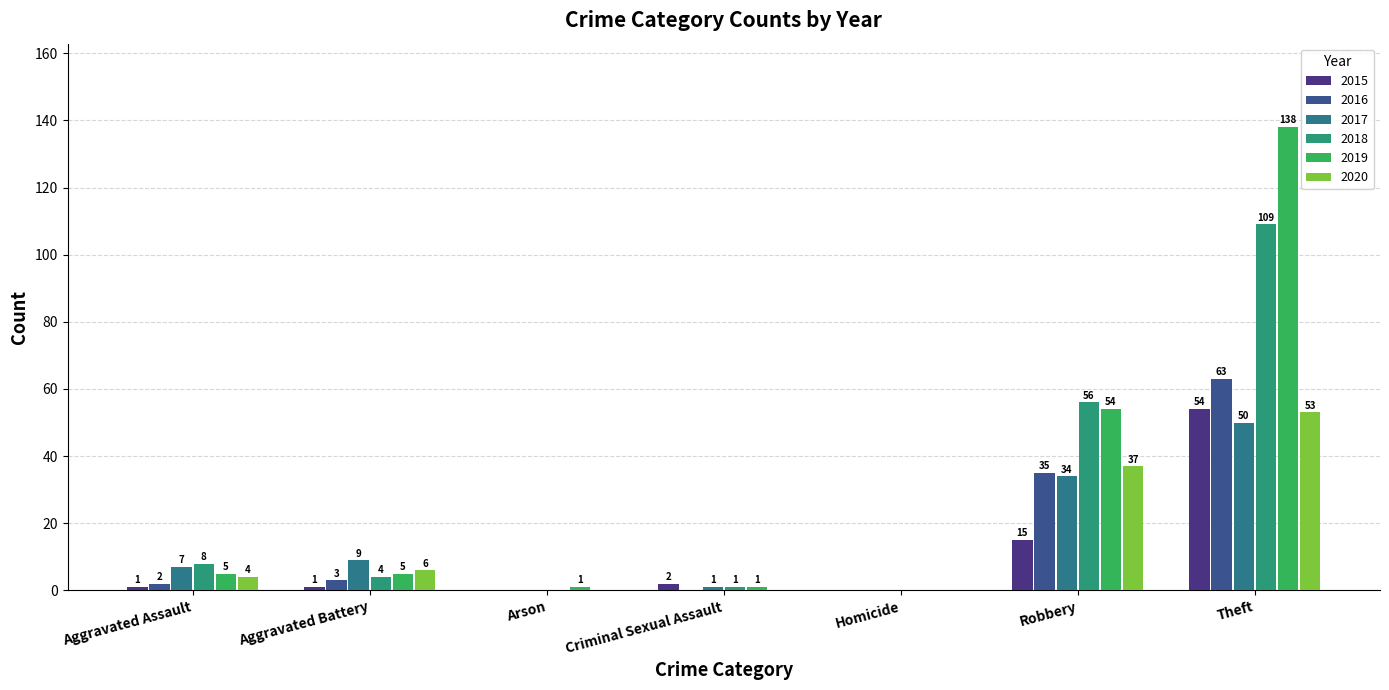

How many groups of bars are there?

7